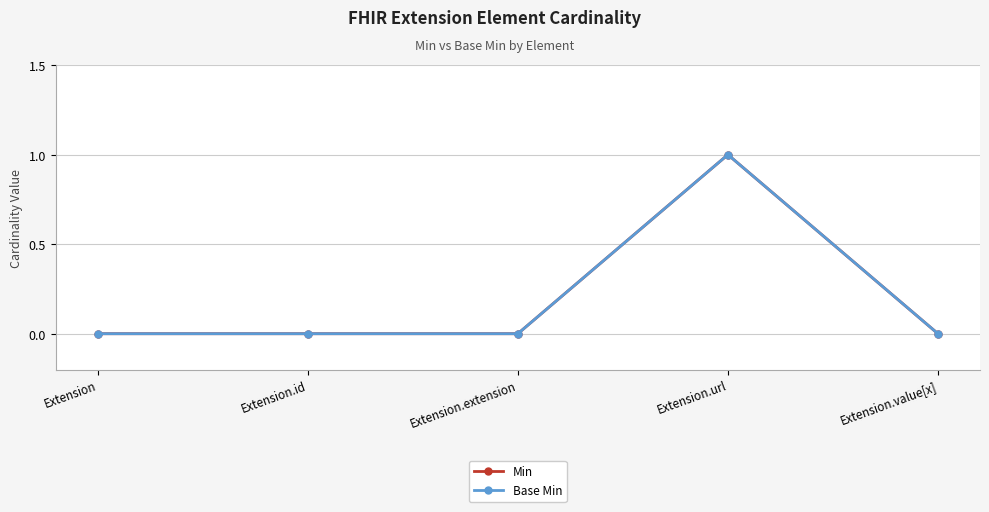

Is this an area chart (filled region under the line)?

No